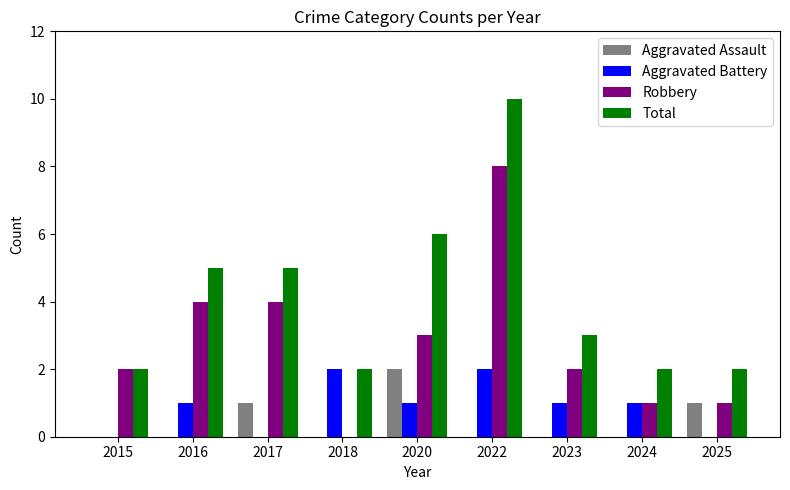

What is the maximum value for Total?

10